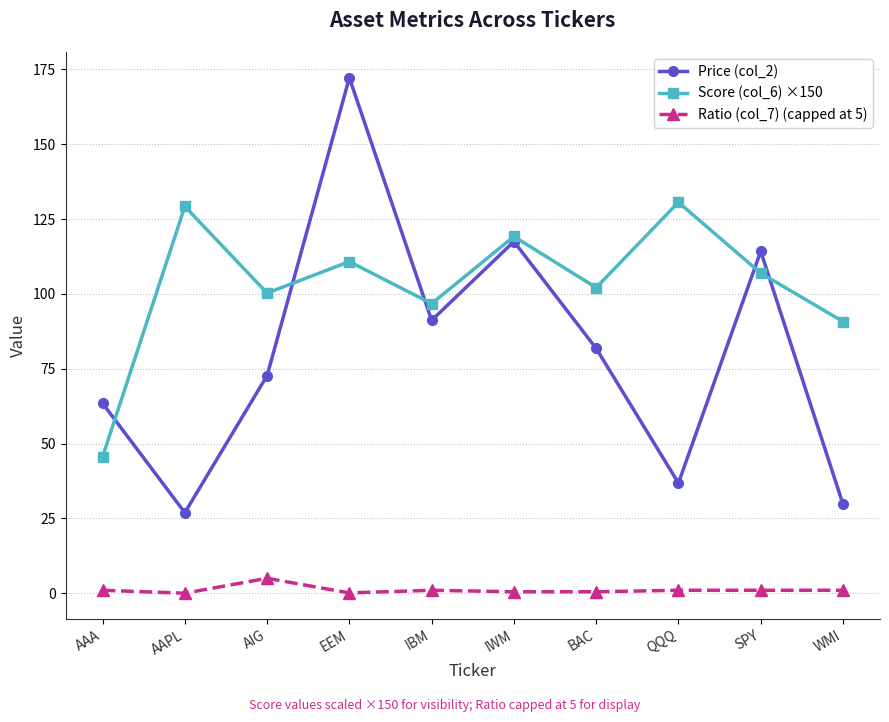

Count the number of data series in this chart.

3